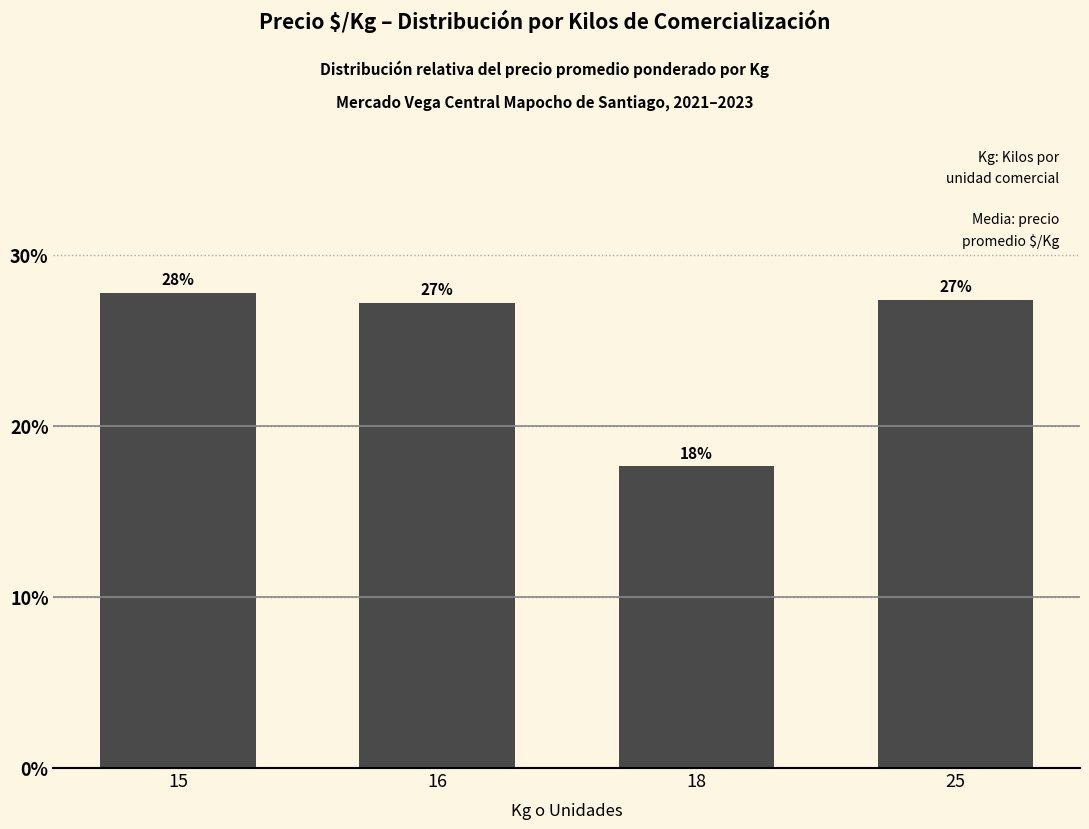

Reading left to right, extract all data points from this chart.

27.8	27.2	17.6	27.4